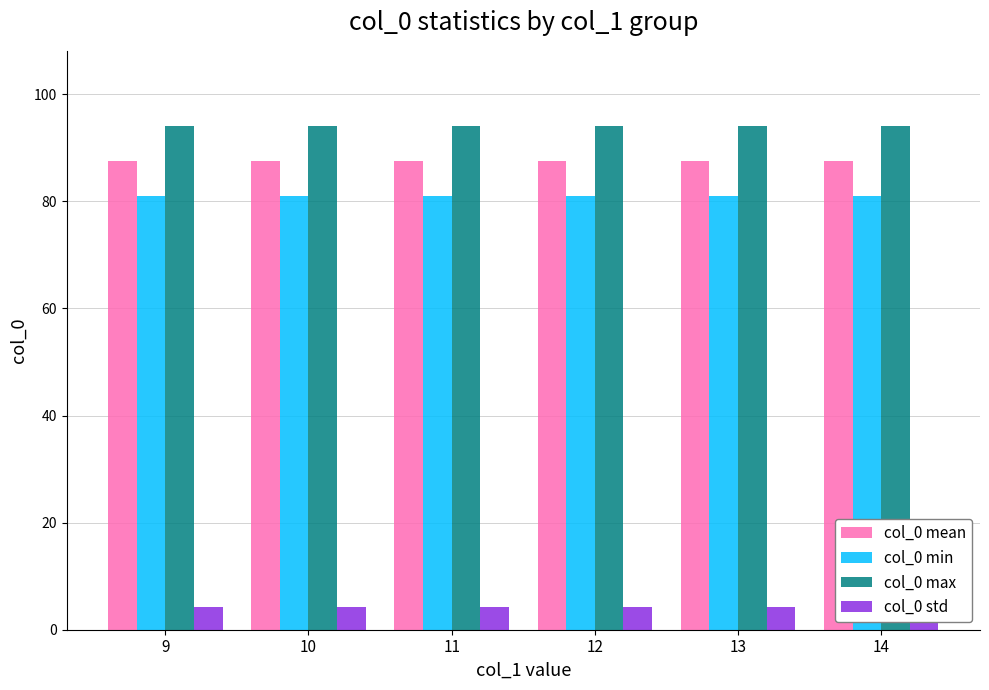

What is the lowest value of the col_0 mean series?

87.5